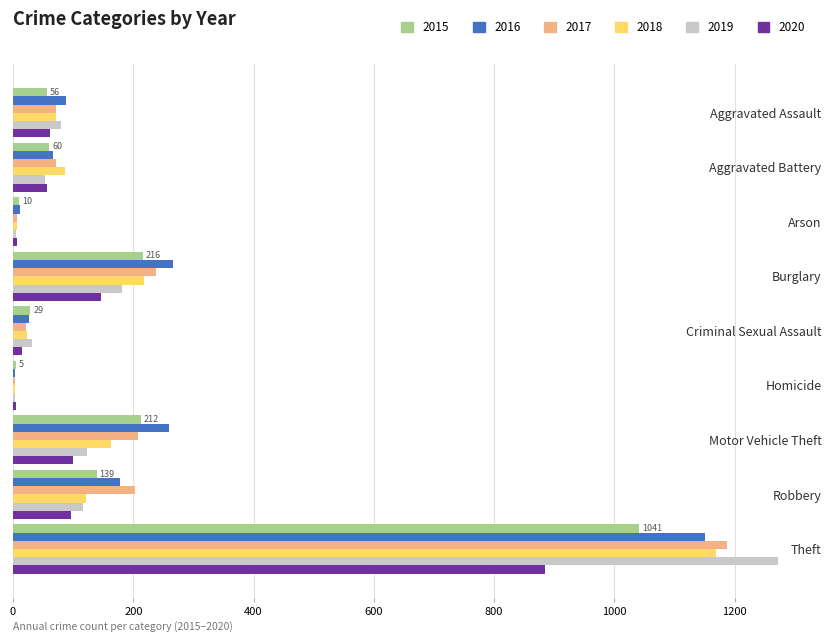

What is the sum of all 2016 values?

2050